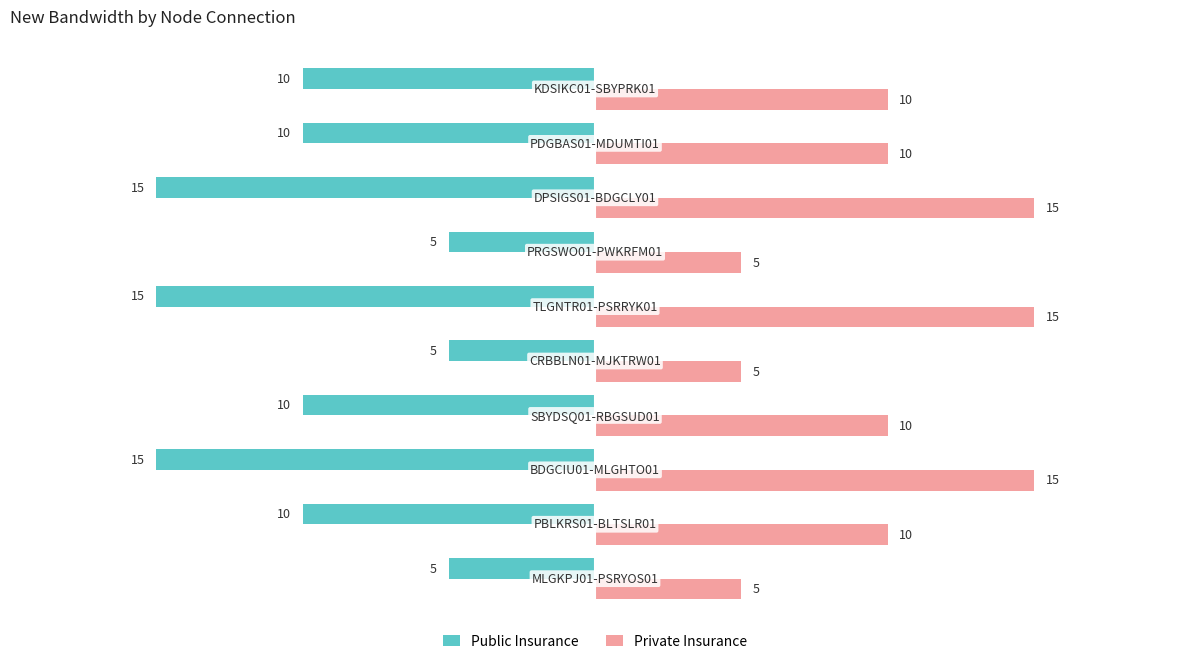

Which series has the largest total across all categories?

Private Insurance